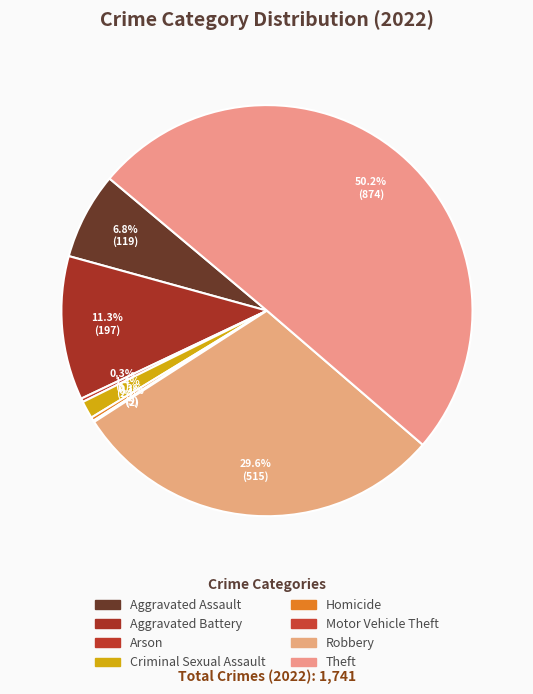

To the nearest percent, what is the combined percentage of Criminal Sexual Assault and Motor Vehicle Theft?

1%